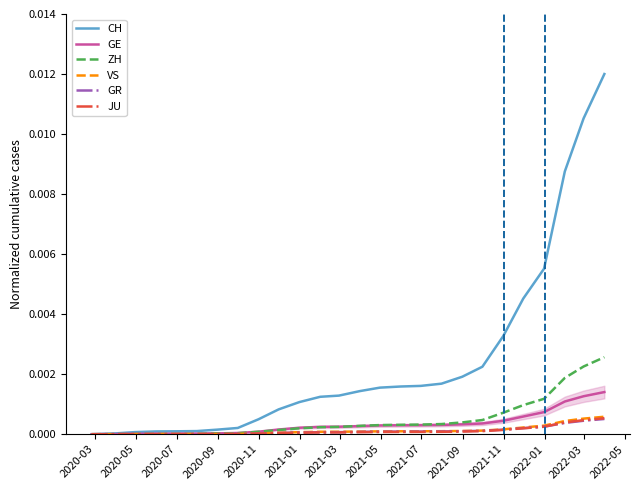

True or false: GR and ZH cross at least once.

False